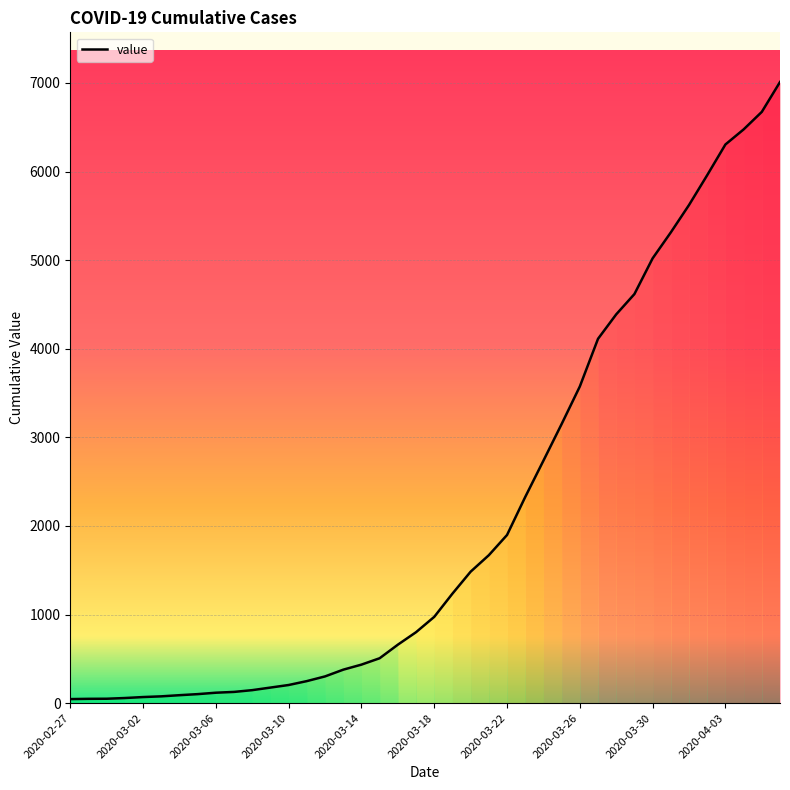

What is the greatest value displayed?

7010